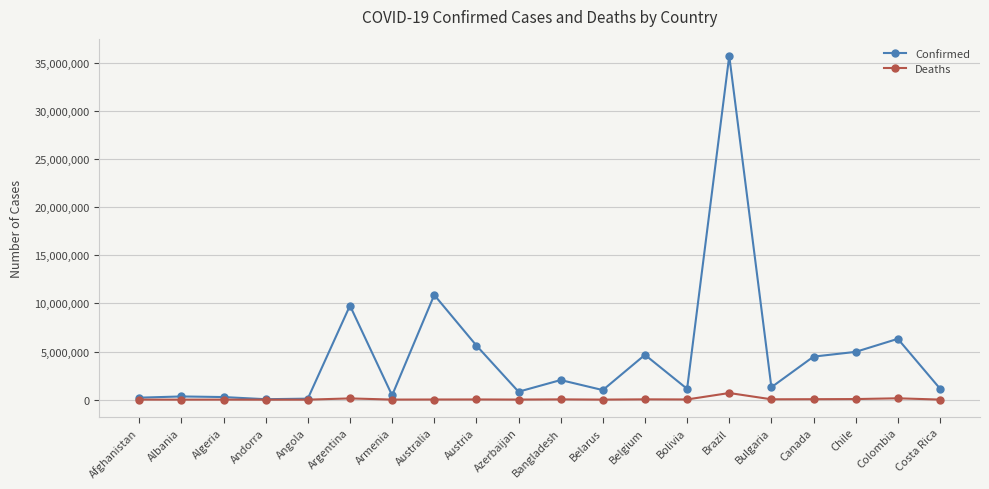

What is the sum of the Confirmed values at Argentina and Costa Rica?

10919441